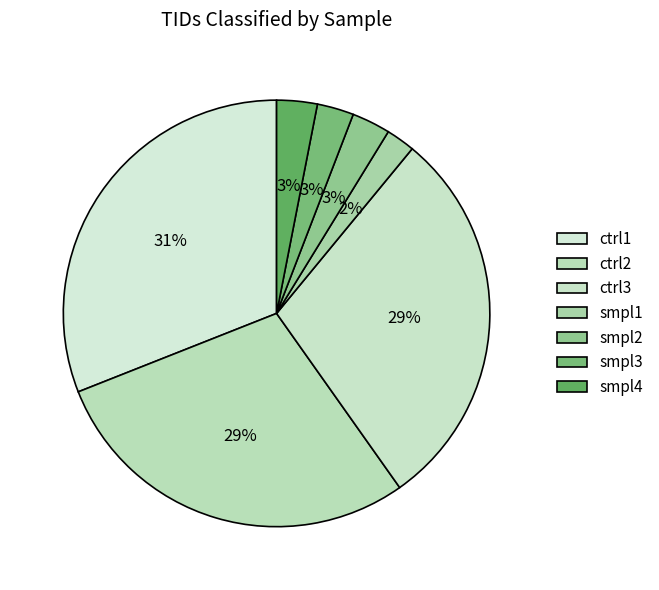

To the nearest percent, what is the difference between the largest and smallest slice percentages?

29%